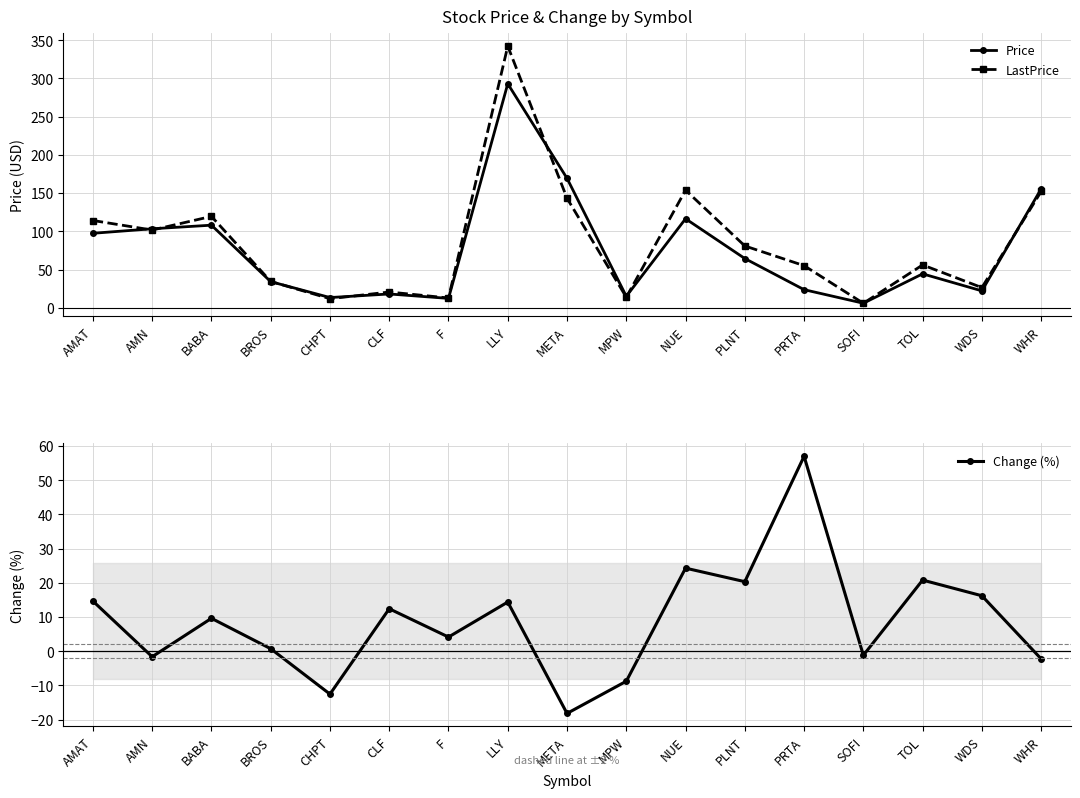

Is it true that Change (%) equals 5.3 at PLNT?

False